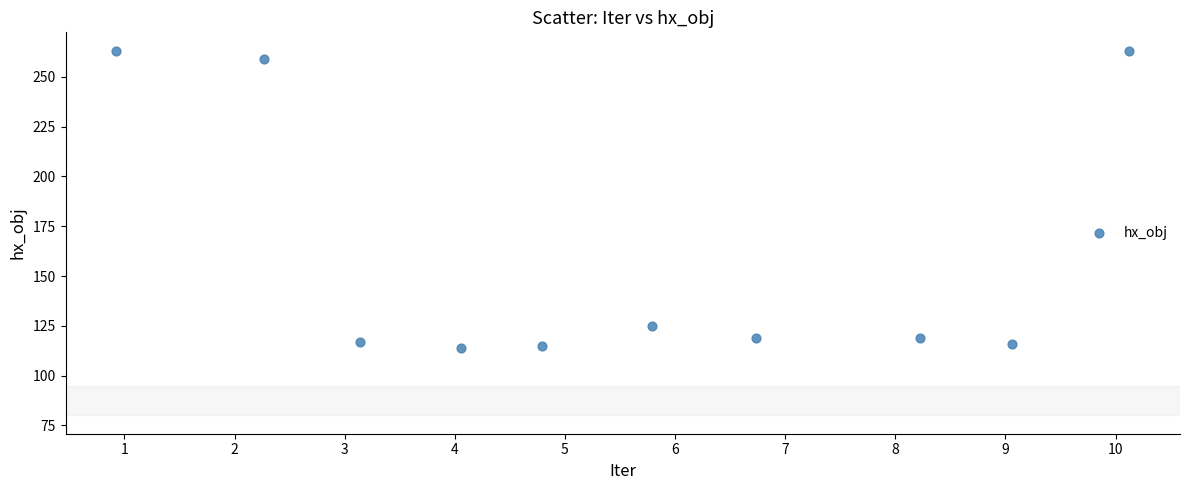

What Y value in the scatter plot is closest to 188?

124.7